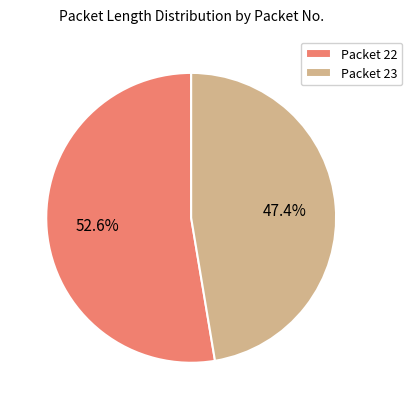

Which slice is the smallest?

Packet 23